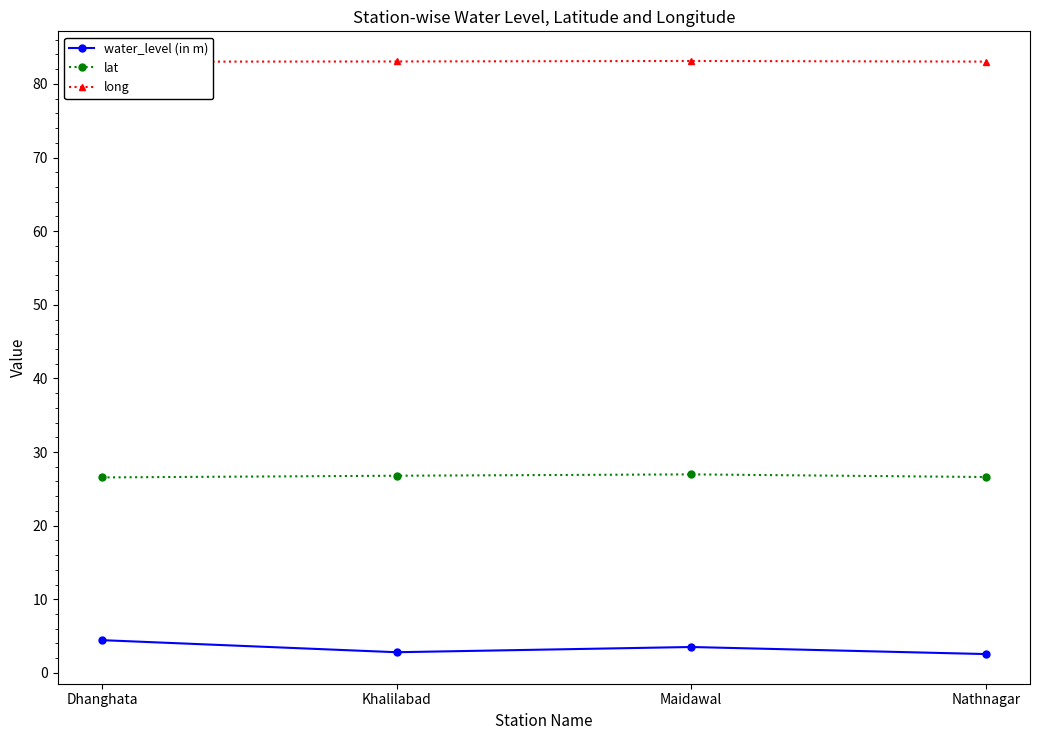

What is the difference between the long values at Maidawal and Khalilabad?

0.1